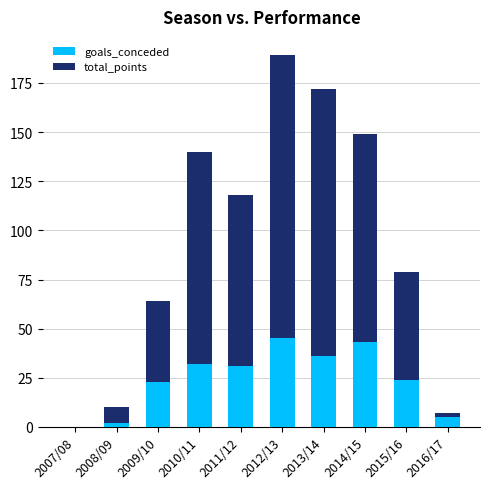

The value of goals_conceded at 2012/13 is 45. True or false?

True